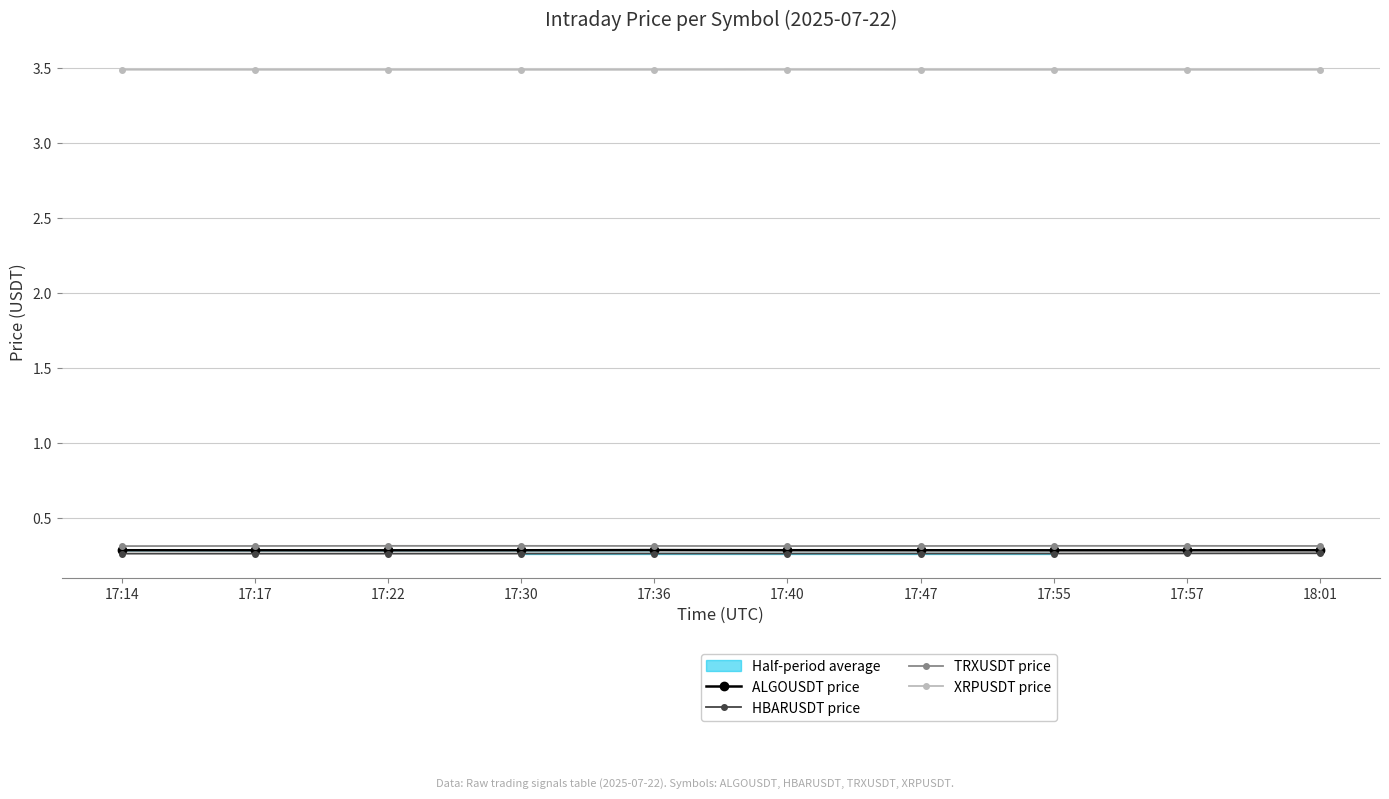

The XRPUSDT price series shows 5.2 at 17:55. True or false?

False